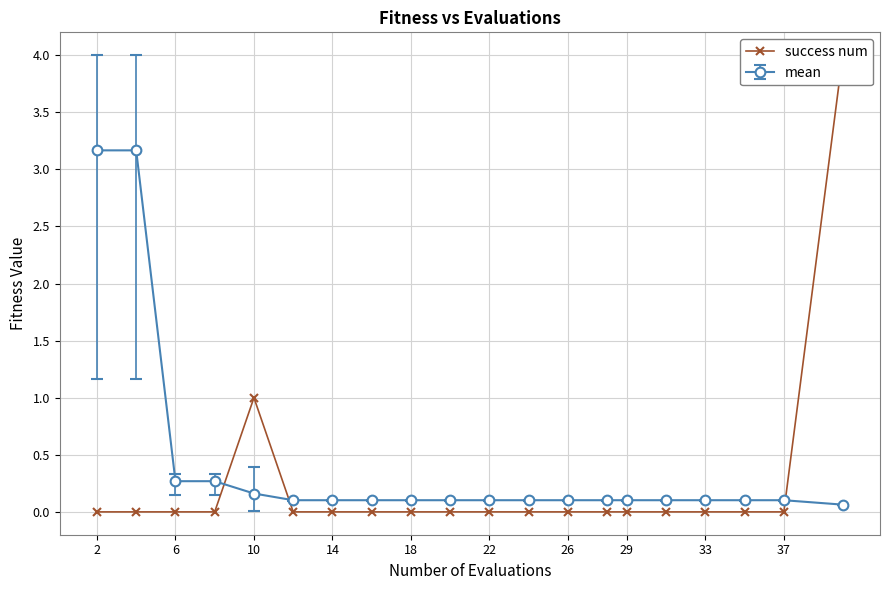

The value of mean at 10 is 0.2. True or false?

True